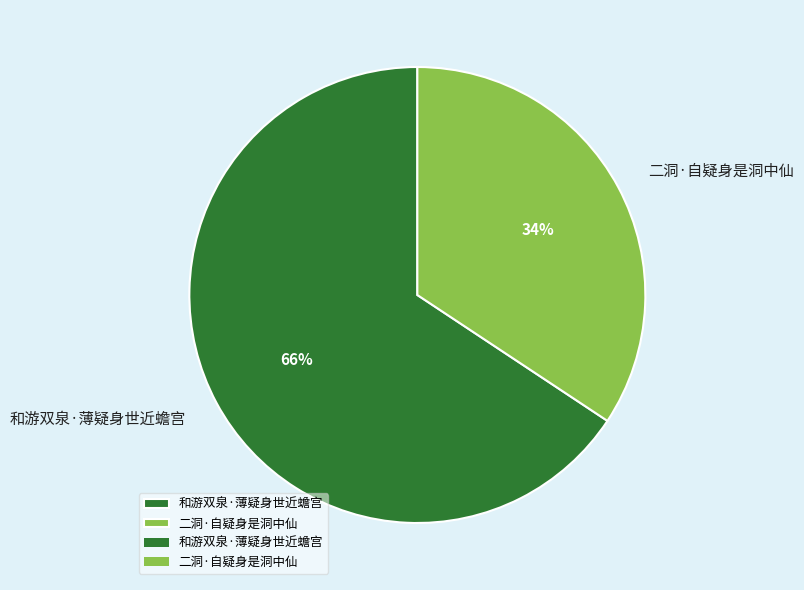

Count the number of slices in the pie.

2